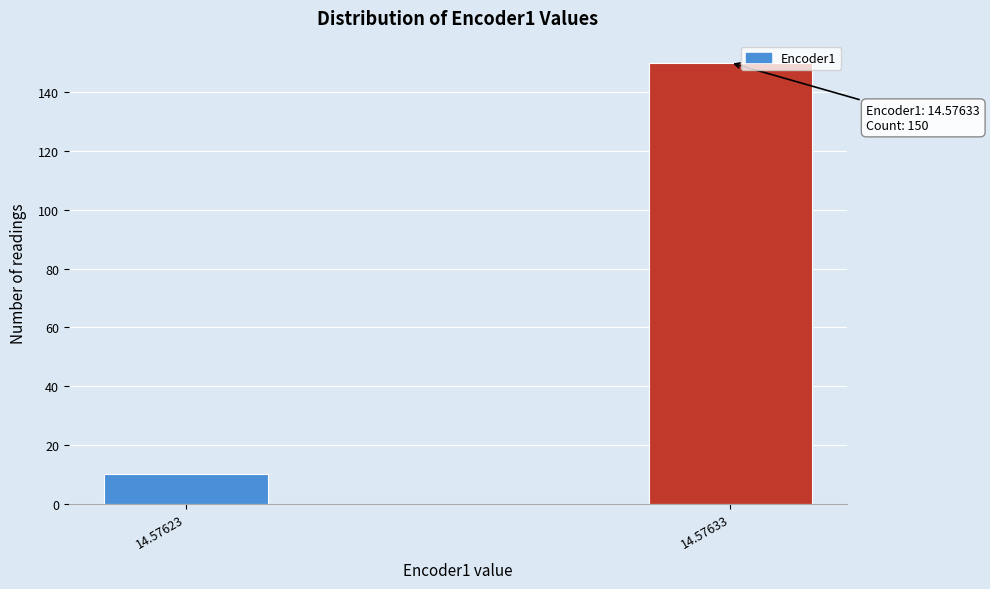

Reading right to left, extract all data points from this chart.

14.57633=150	14.57623=10